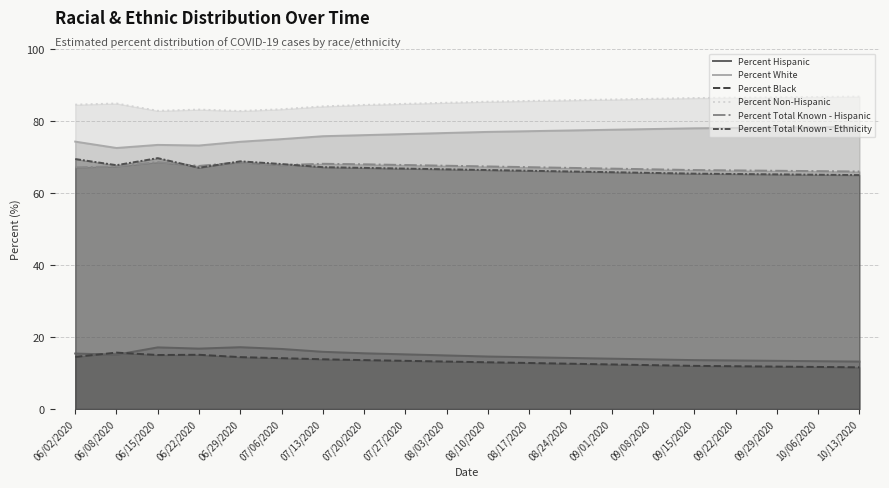

Read the Percent Total Known - Hispanic value at 07/20/2020.

68.0